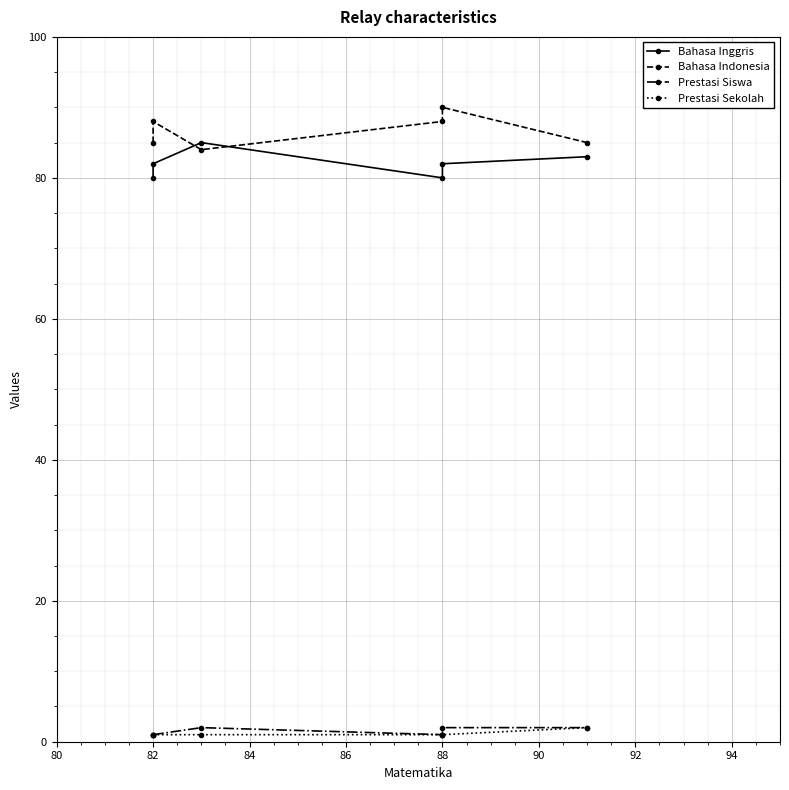

What is the average value of the Prestasi Siswa series?

2